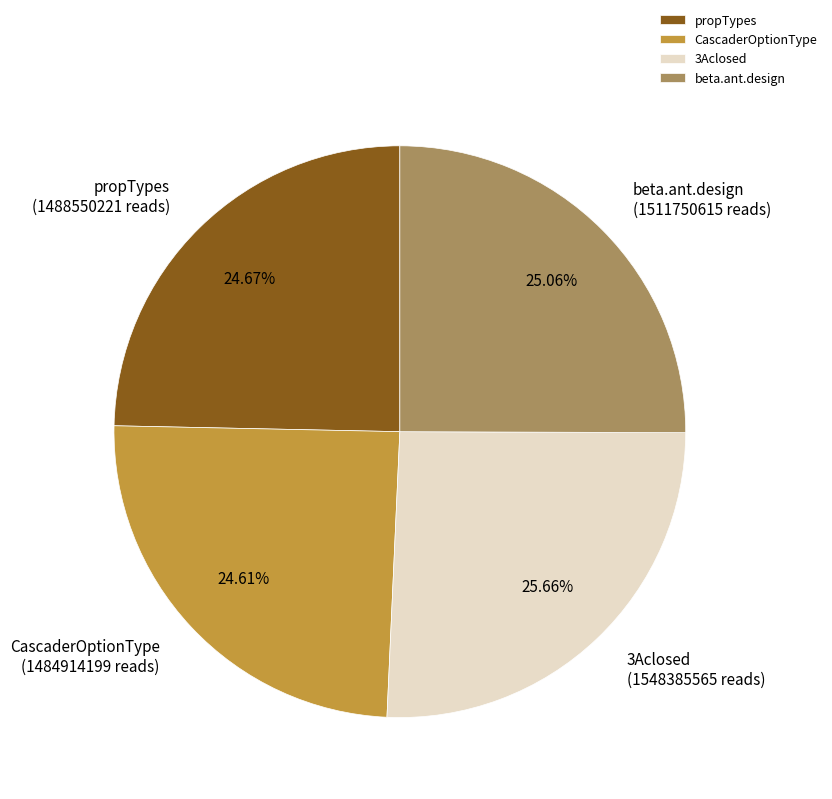

Is there any slice that represents more than half of the pie?

No